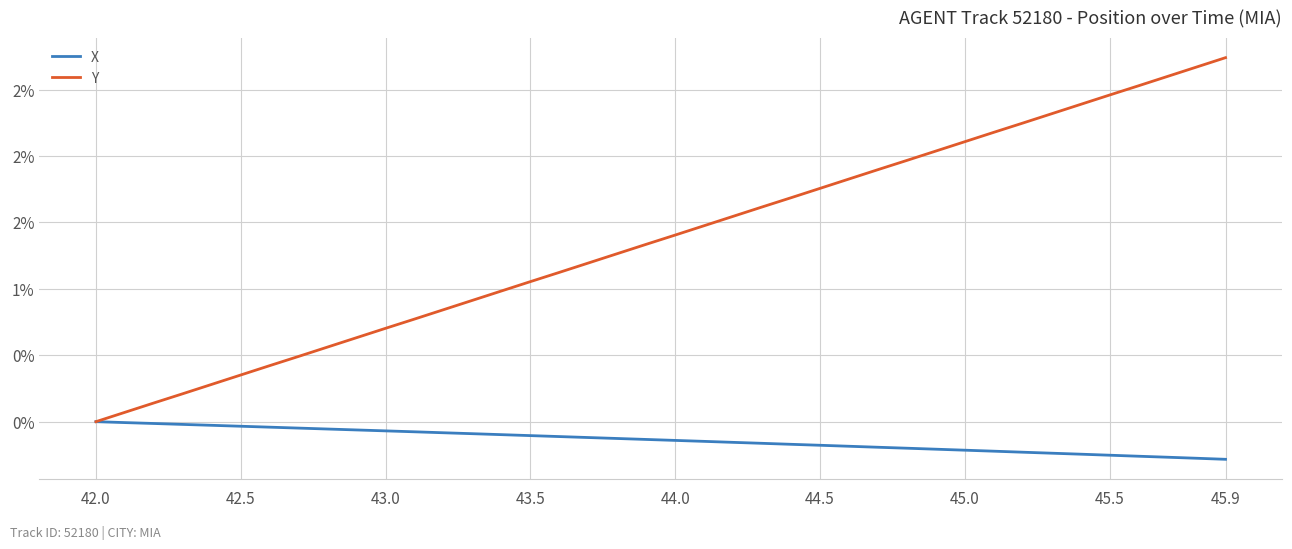

Reading left to right, what are all the values shown in this chart?

X: 0.0	-0.0	-0.0	-0.0	-0.0	-0.0	-0.0	-0.0	-0.1	-0.1	-0.1	-0.1	-0.1	-0.1	-0.1	-0.1	-0.1	-0.1	-0.1	-0.1	-0.1	-0.1	-0.2	-0.2	-0.2	-0.2	-0.2	-0.2	-0.2	-0.2	-0.2	-0.2	-0.2	-0.2	-0.2	-0.3	-0.3	-0.3	-0.3	-0.3
Y: 0.0	0.1	0.1	0.2	0.3	0.4	0.4	0.5	0.6	0.6	0.7	0.8	0.8	0.9	1.0	1.1	1.1	1.2	1.3	1.3	1.4	1.5	1.5	1.6	1.7	1.8	1.8	1.9	2.0	2.0	2.1	2.2	2.2	2.3	2.4	2.5	2.5	2.6	2.7	2.7